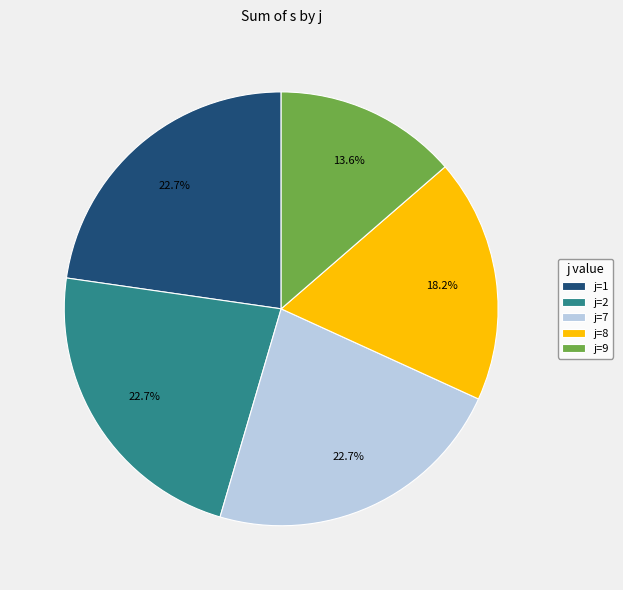

Is there a majority slice in this chart?

No